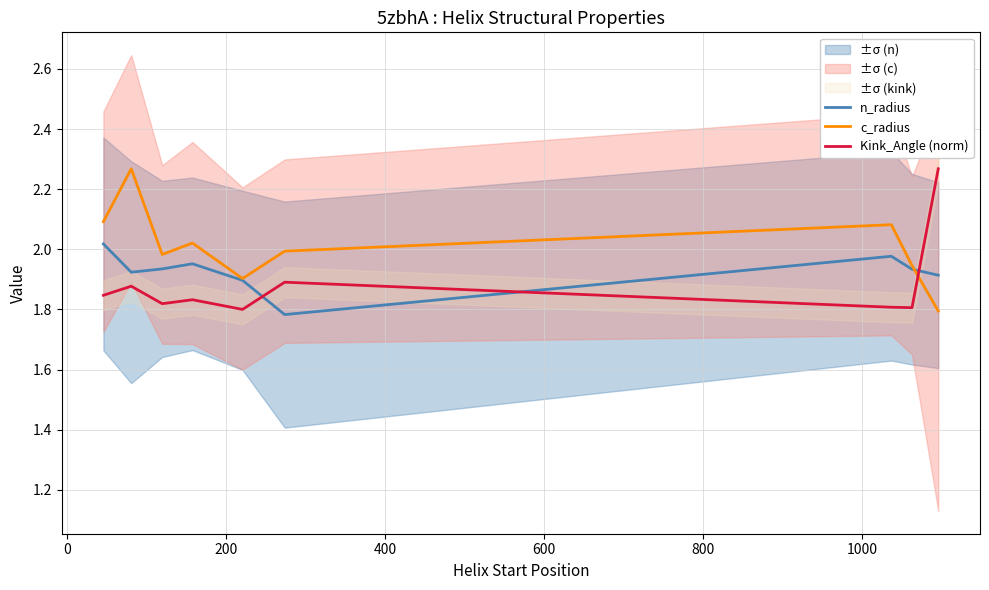

What is the average value of the Kink_Angle (norm) series?

1.9